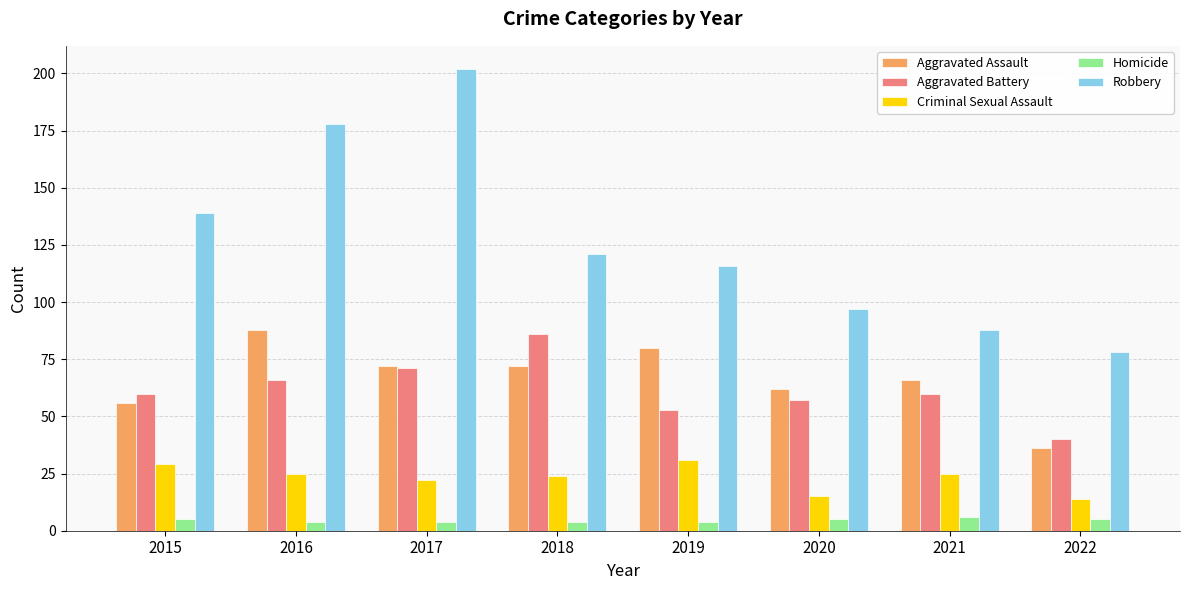

What is the value of the Aggravated Battery bar at the 7th from the left?

60